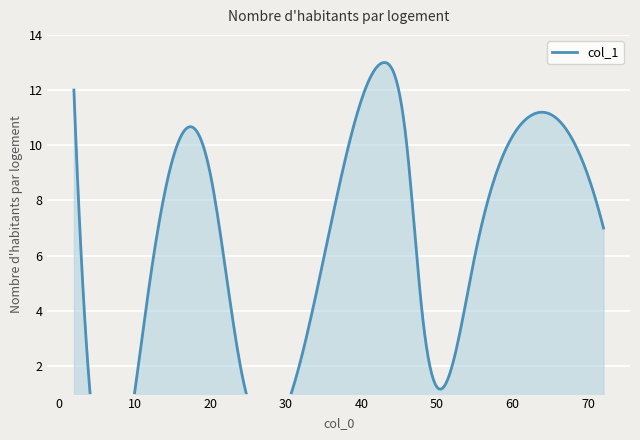

Where is the data nearest to the value 7?

72